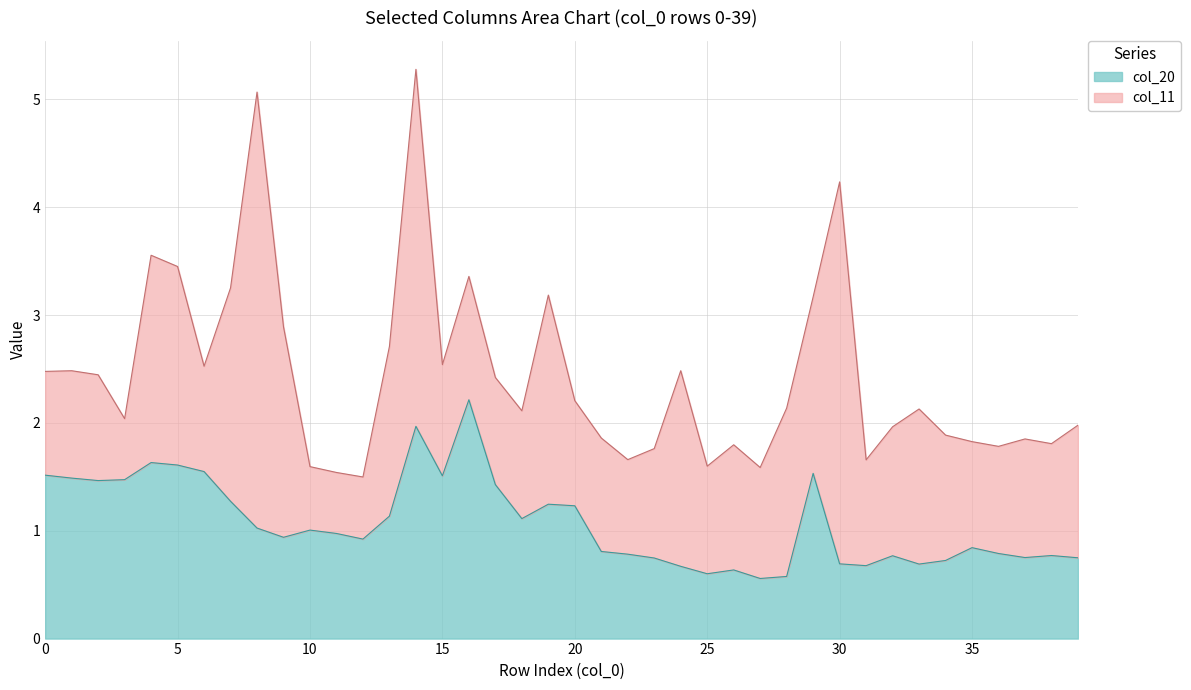

What is the total value across all series at 0?

2.5